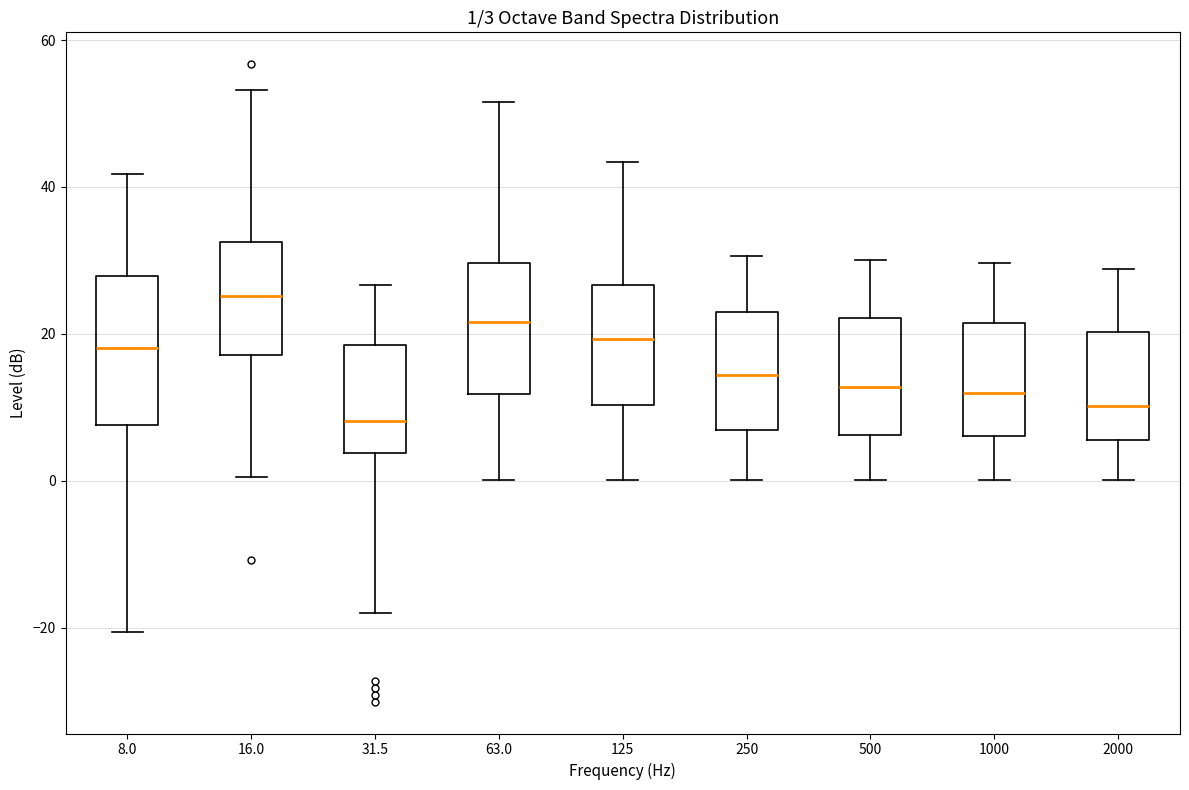

Which box is the tallest, from its lower edge to its upper edge?

8.0